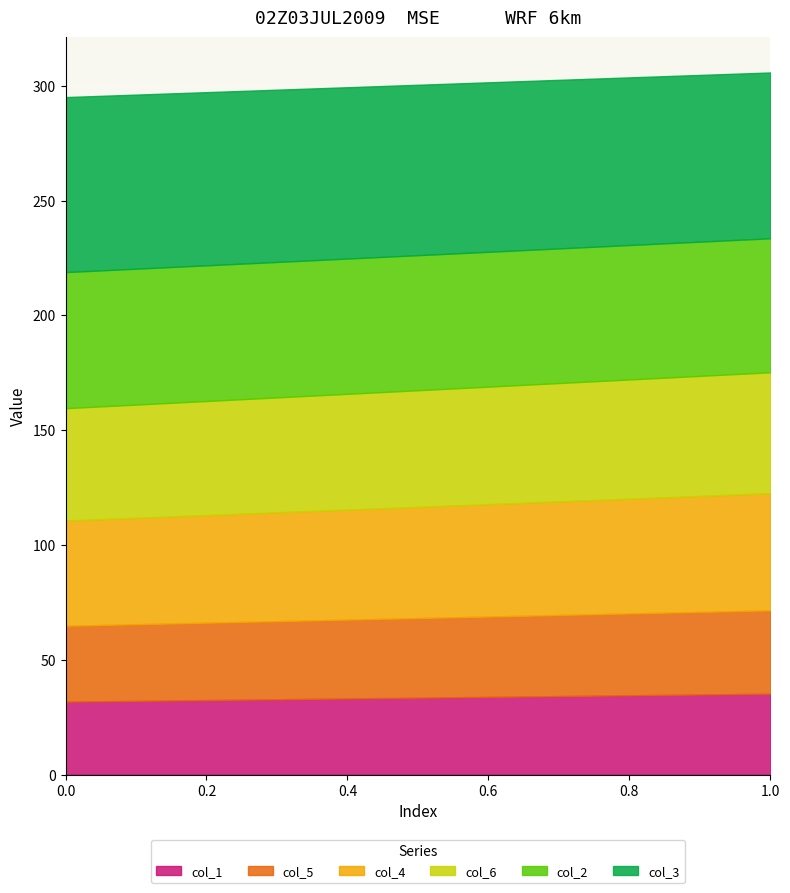

True or false: col_2 has a value of 80.7 at 1.

False